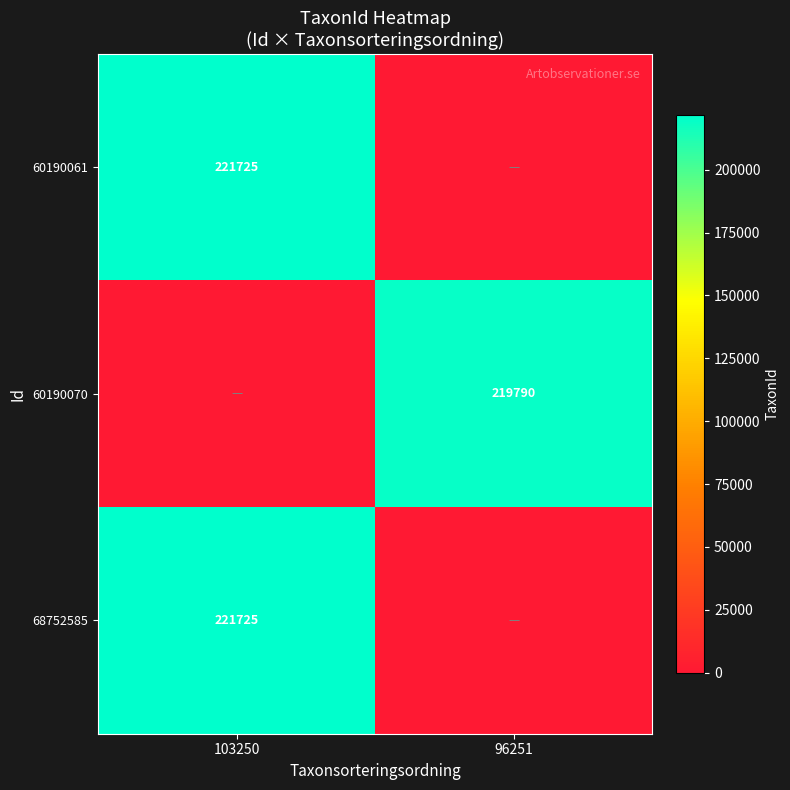

Is it true that 60190061 equals 221725 at 103250?

True